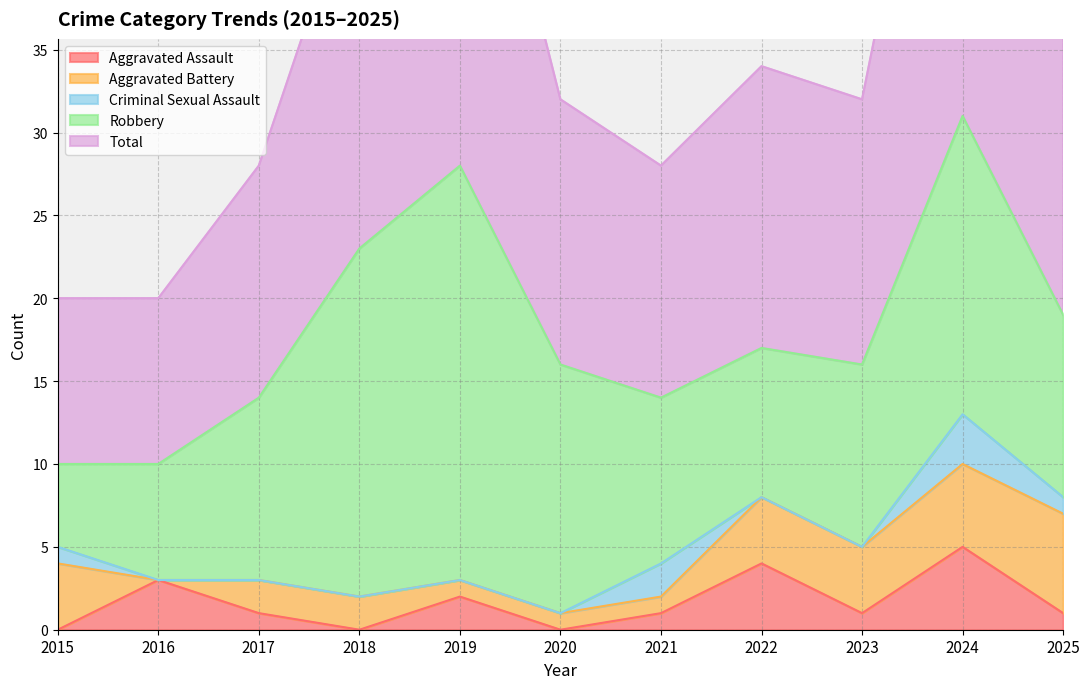

At which category does Aggravated Assault reach its first local valley?

2018